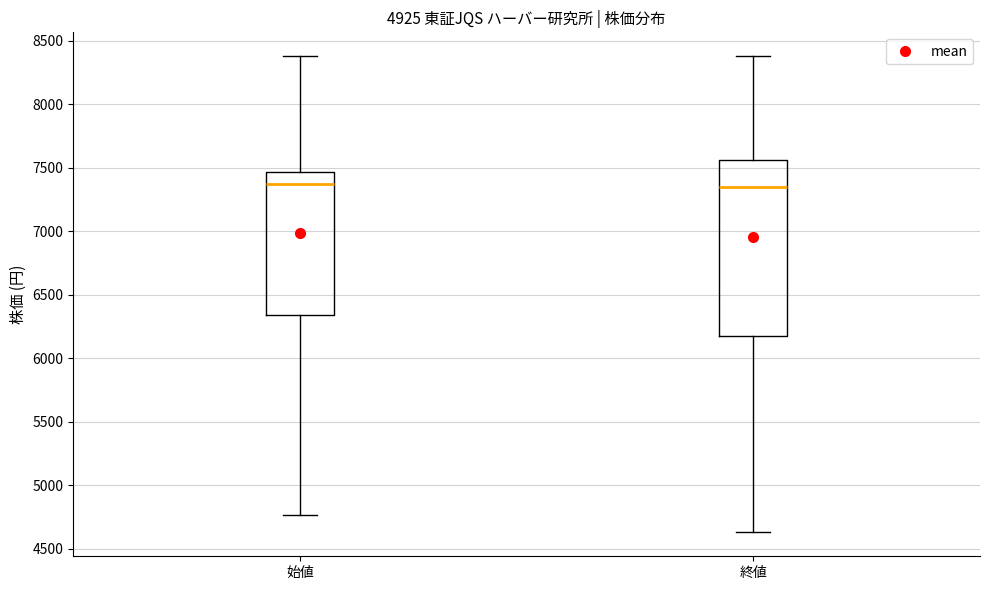

Reading left to right, transcribe this box plot: for each box, give where its median line is, the range the box spans, and where its two whiskers end, as read against the y-axis. The values are not printed on the chart, so give them approximately, as read against the axis.

始値: median 7350, box 6350 to 7450, whiskers 4750 to 8400
終値: median 7350, box 6200 to 7550, whiskers 4650 to 8400